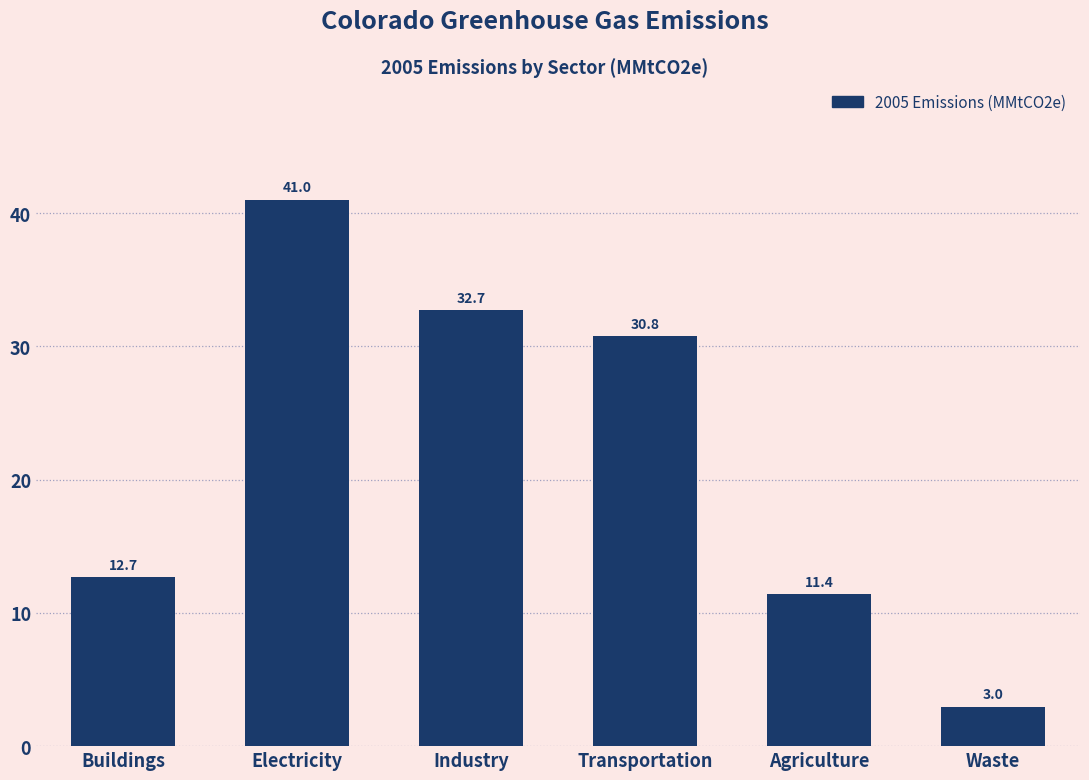

Reading right to left, what are all the values shown in this chart?

3.0	11.4	30.8	32.7	41.0	12.7